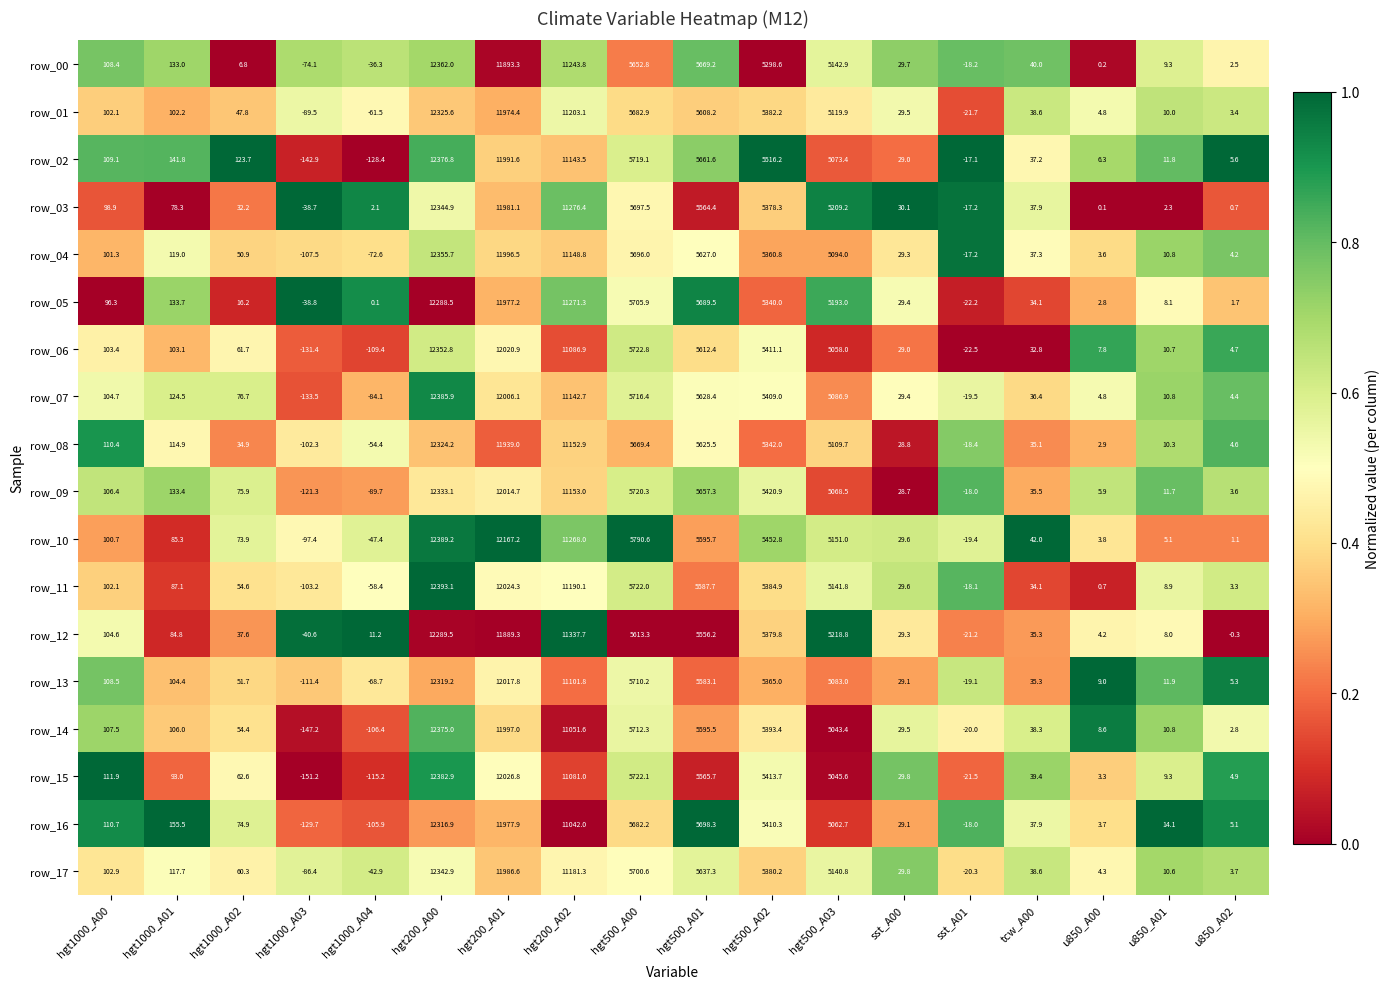

Rank the categories by row_12 value from highest to lowest.

hgt200_A00, hgt200_A01, hgt200_A02, hgt500_A00, hgt500_A01, hgt500_A02, hgt500_A03, hgt1000_A00, hgt1000_A01, hgt1000_A02, tcw_A00, sst_A00, hgt1000_A04, u850_A01, u850_A00, u850_A02, sst_A01, hgt1000_A03